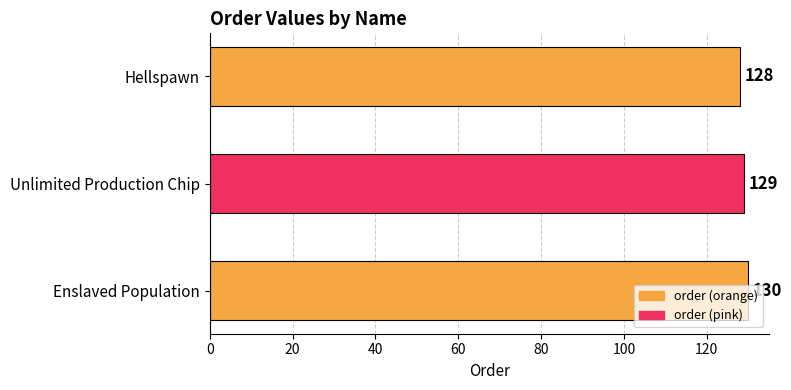

Count the values in the range 128 to 130.

3